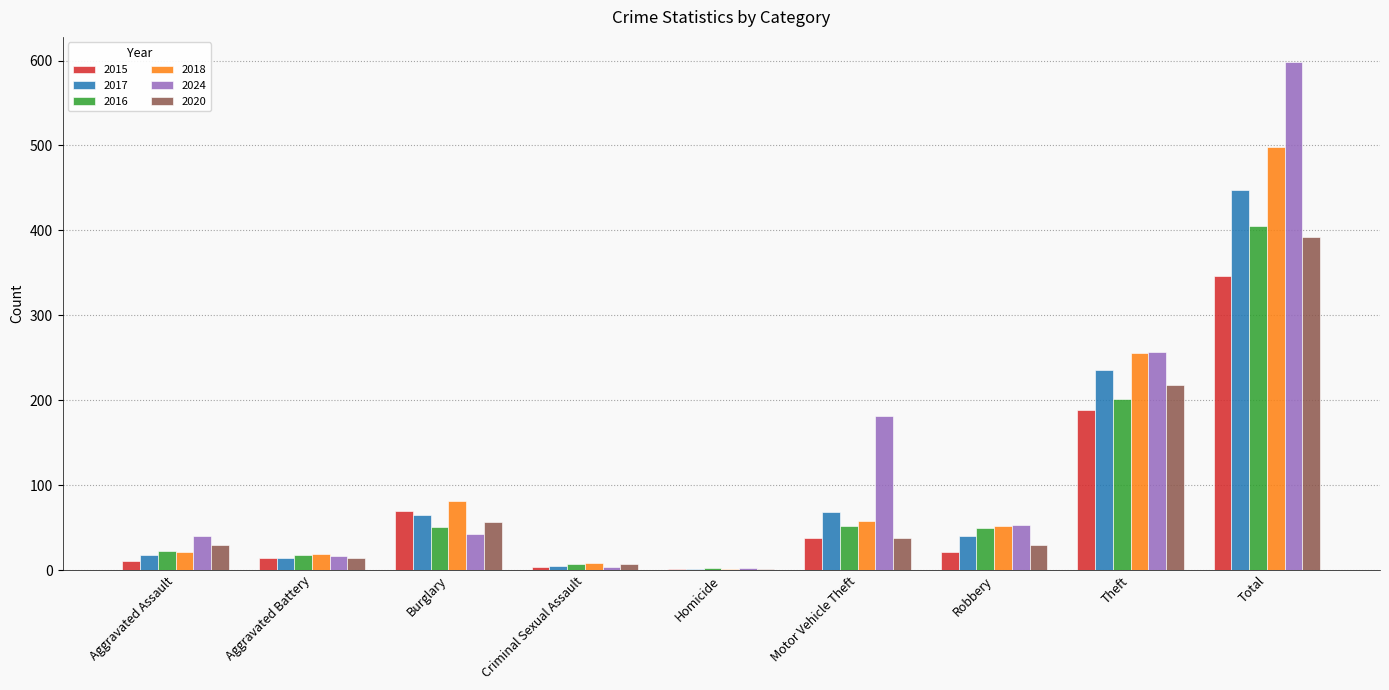

The 2020 series shows 146 at Total. True or false?

False